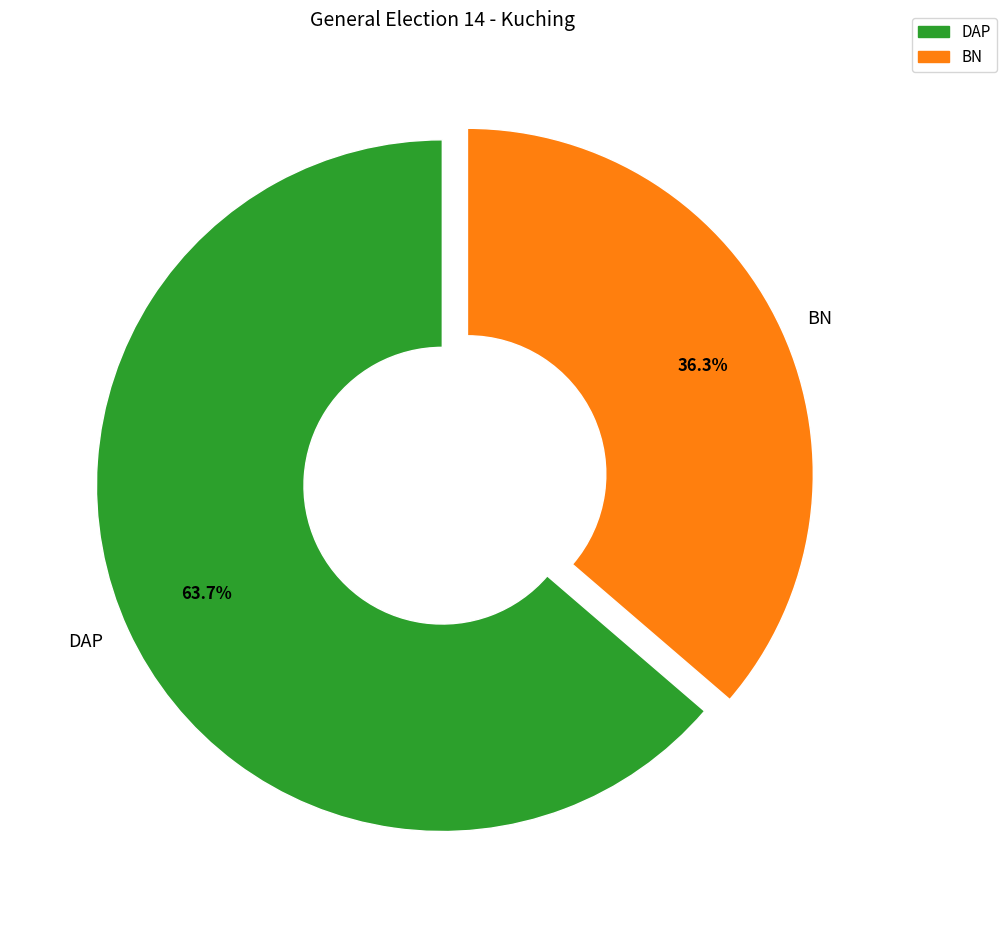

What percentage is NOT represented by BN?

63.7%